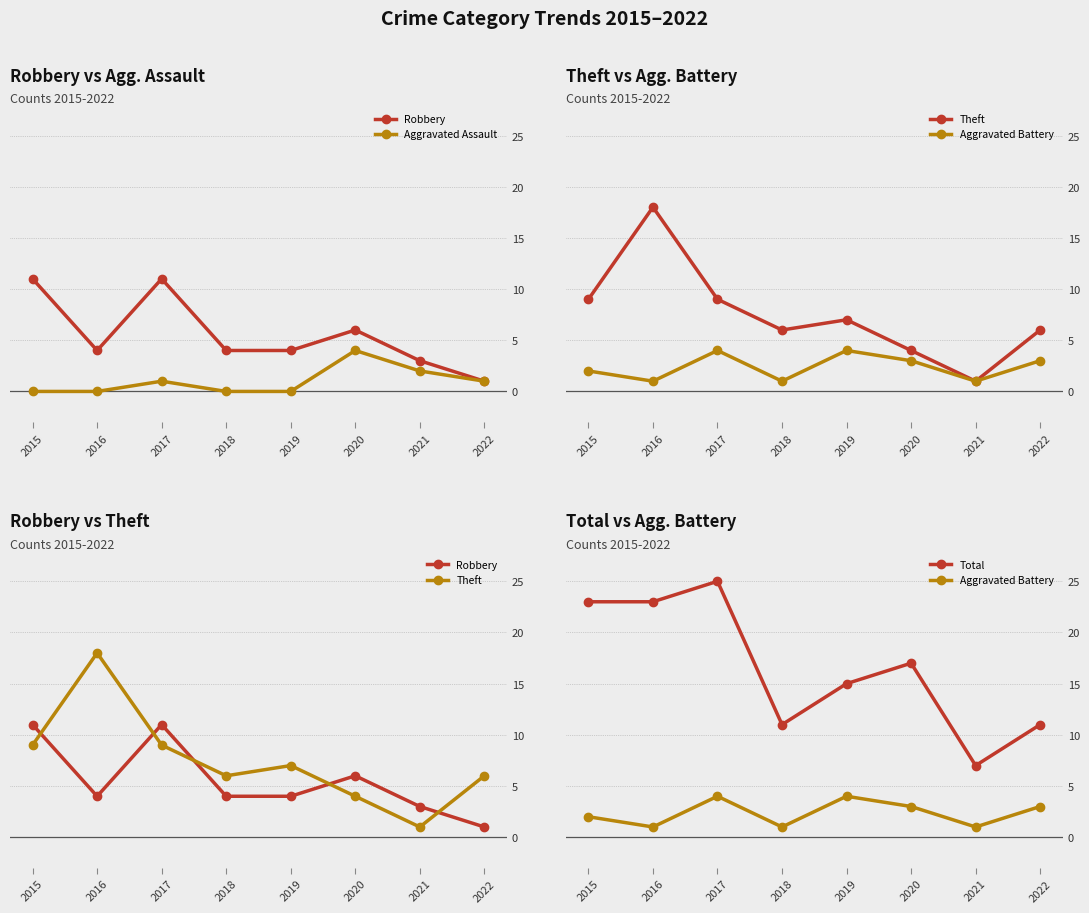

How many interior local valleys does the Theft series have?

2